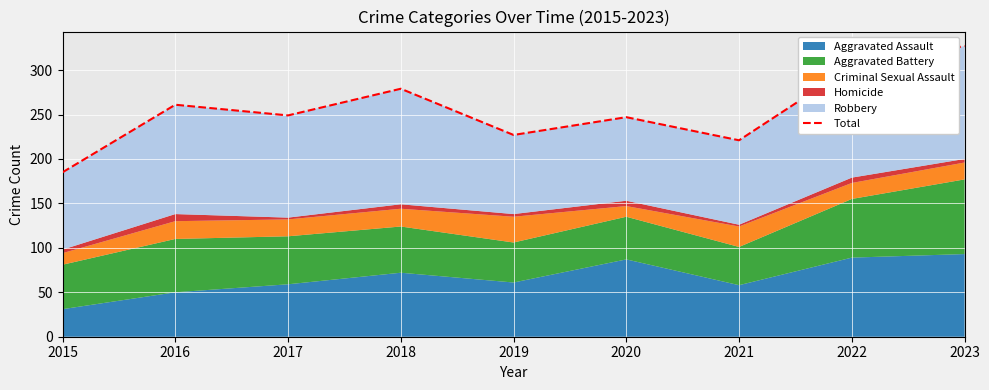

Reading left to right, transcribe all the data shown in this chart.

185	261	249	279	227	247	221	304	327